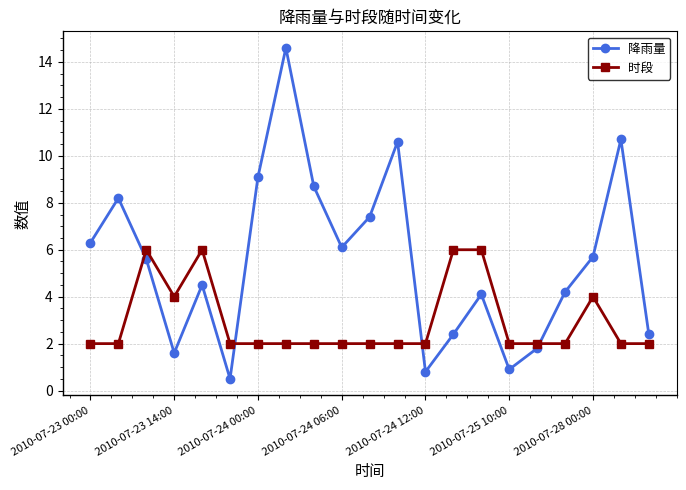

Rank the series by their average value, from lowest to highest.

时段, 降雨量